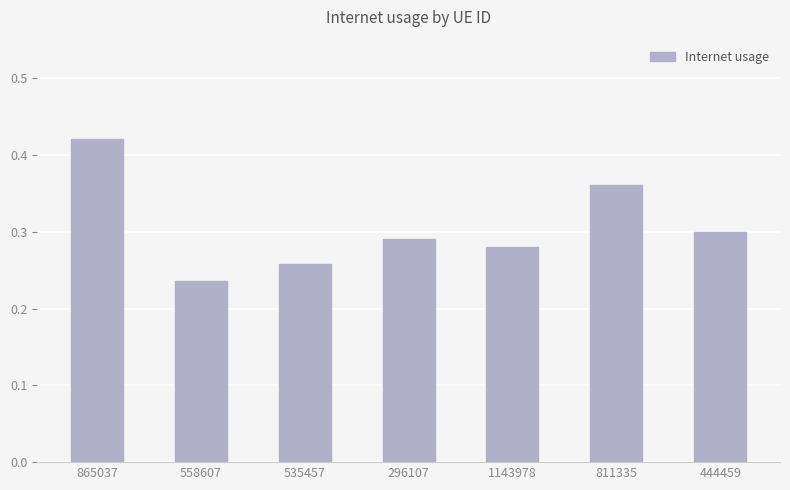

True or false: the data shows 0.7 at 865037.

False